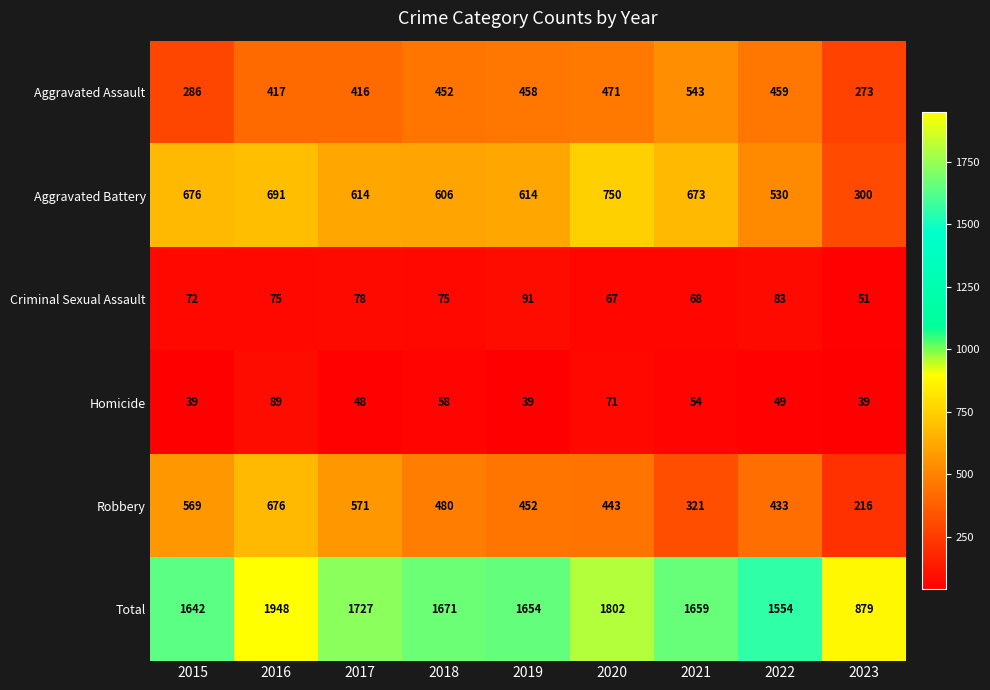

What is the sum of all Criminal Sexual Assault values?

660